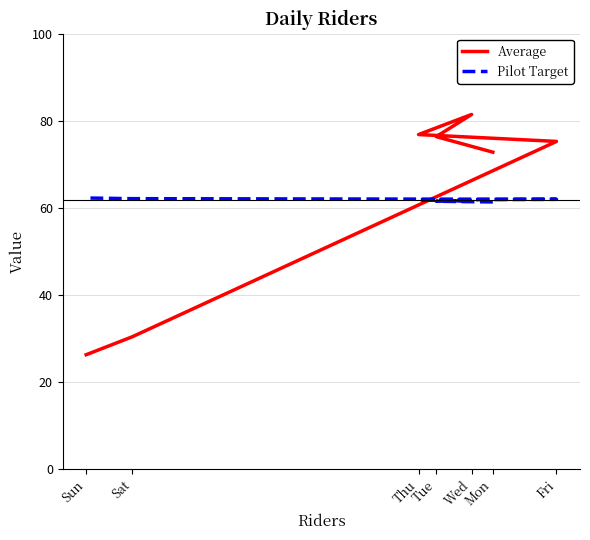

What are all the series names shown in the legend?

Average, Pilot Target